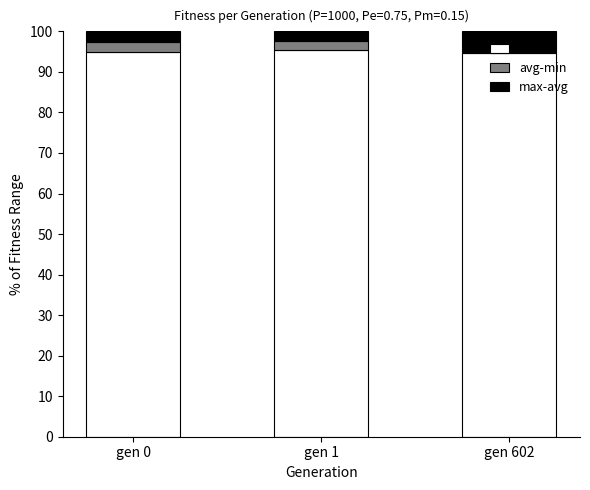

What is the total value across all series at gen 1?

100.0